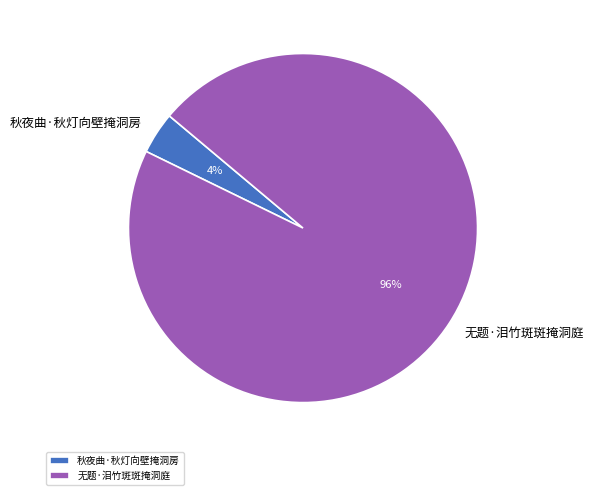

Is the sum of 秋夜曲·秋灯向壁掩洞房 and 无题·泪竹斑斑掩洞庭 greater than half?

Yes